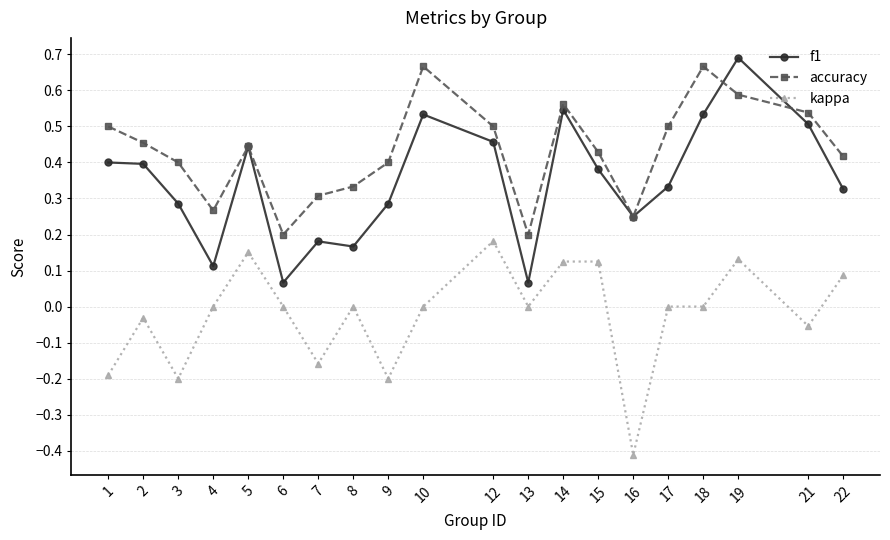

How many f1 values are between 0 and 1?

20